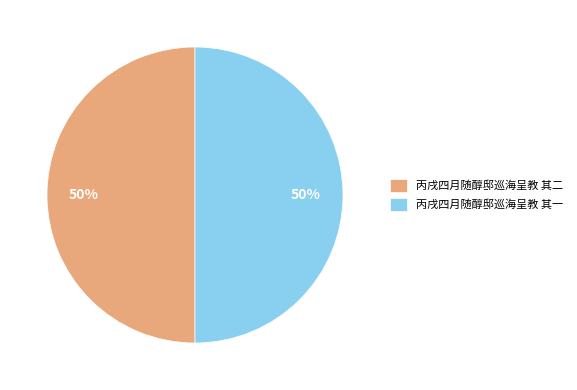

Is it true that 丙戌四月随醇邸巡海呈教 其一 is 40% of the pie?

False